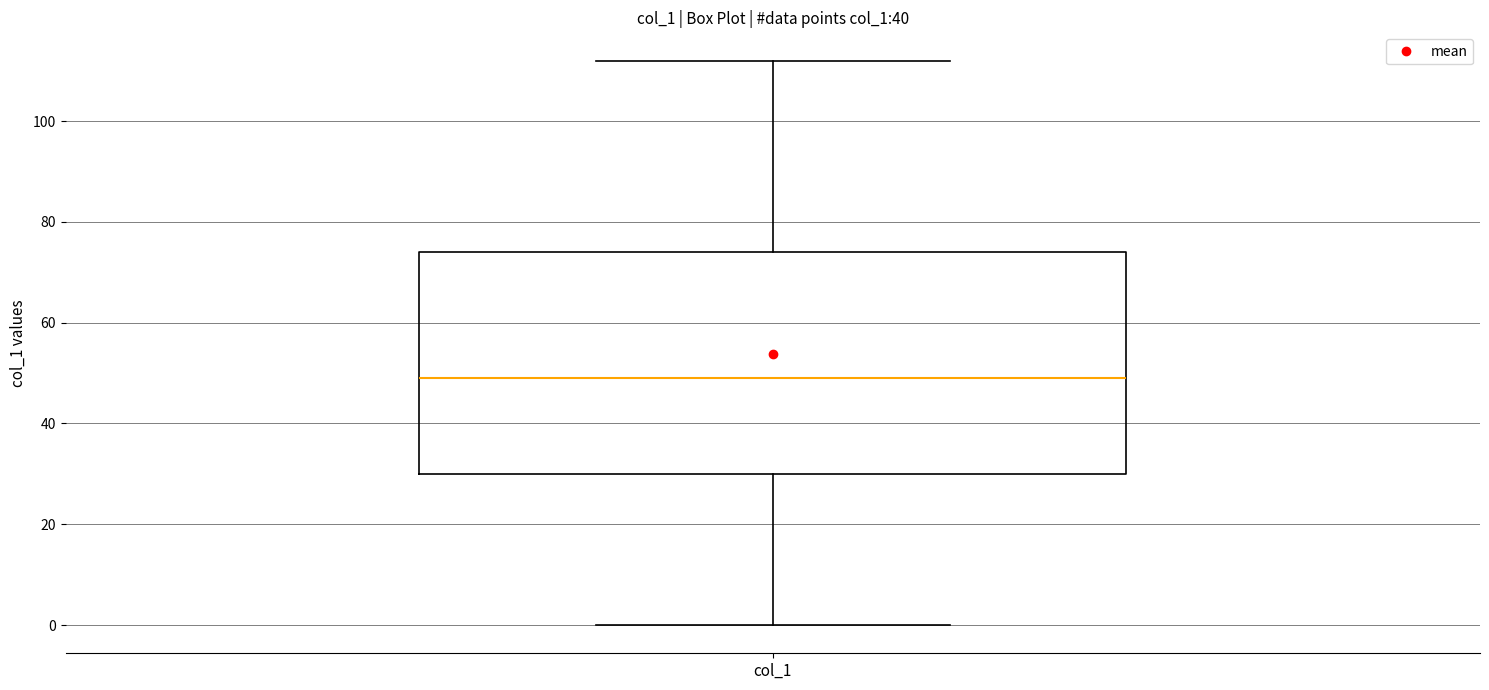

Where does the upper whisker of the box for col_1 end on the y-axis? The values are not printed on the chart, so give them approximately, as read against the axis.

112